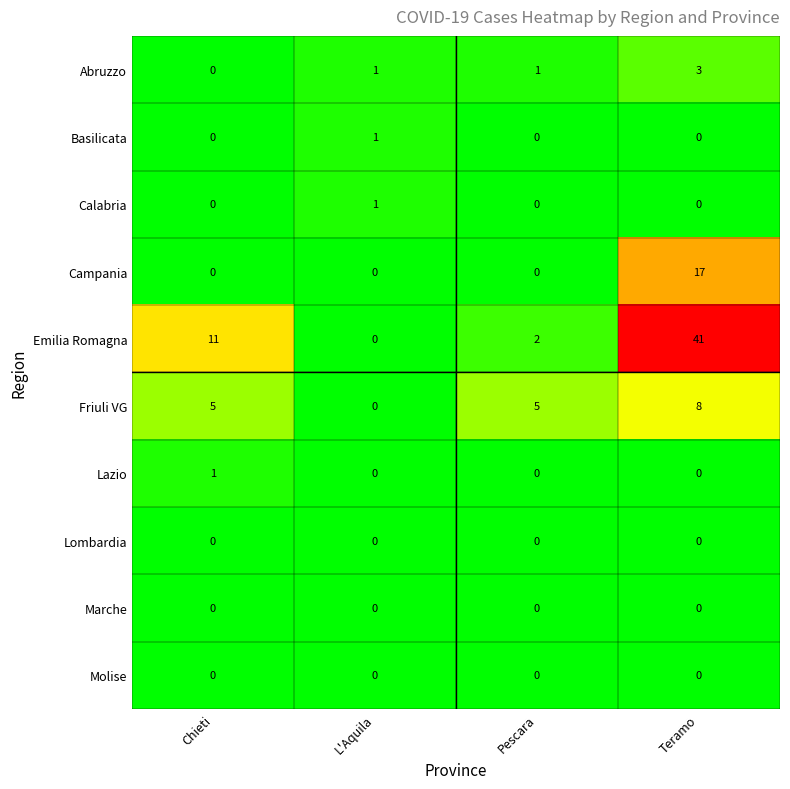

The value of Abruzzo at Chieti is -1. True or false?

False